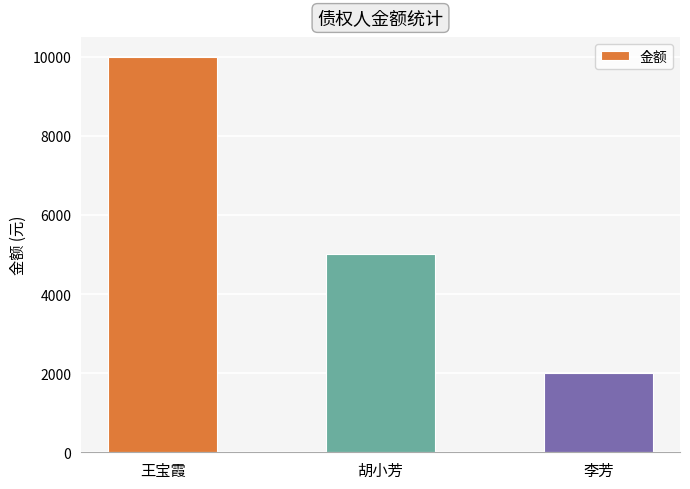

List the labels in order of value, largest first.

王宝霞, 胡小芳, 李芳